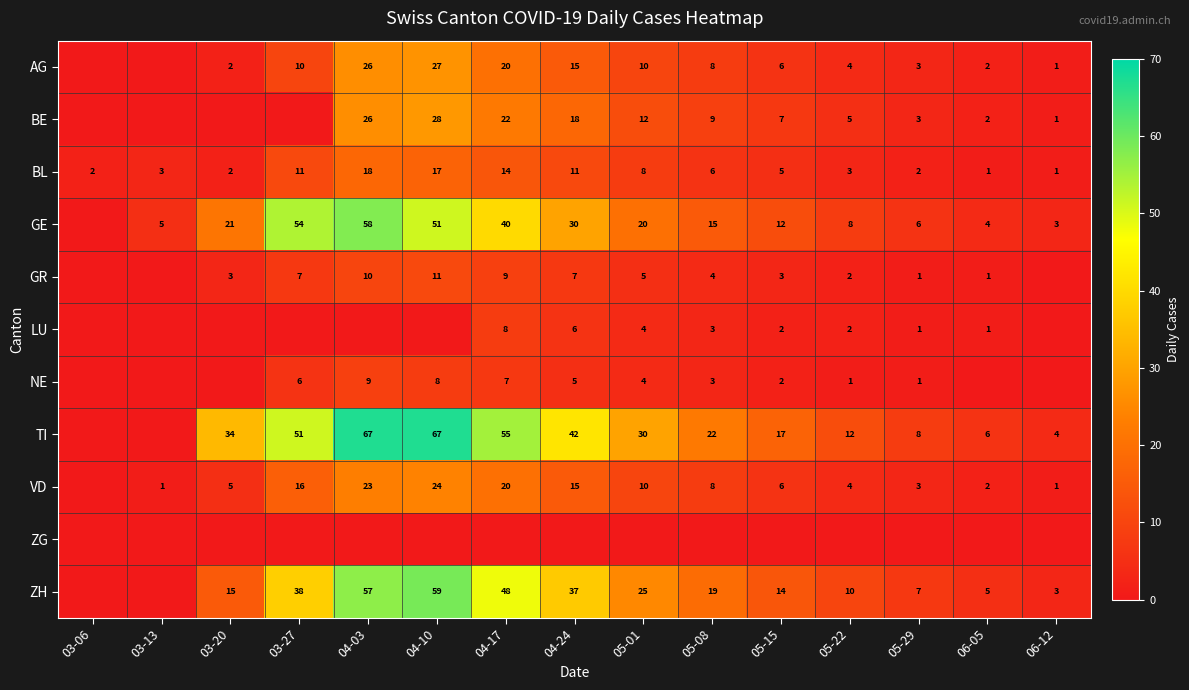

What is the difference between the VD values at 04-10 and 03-27?

8